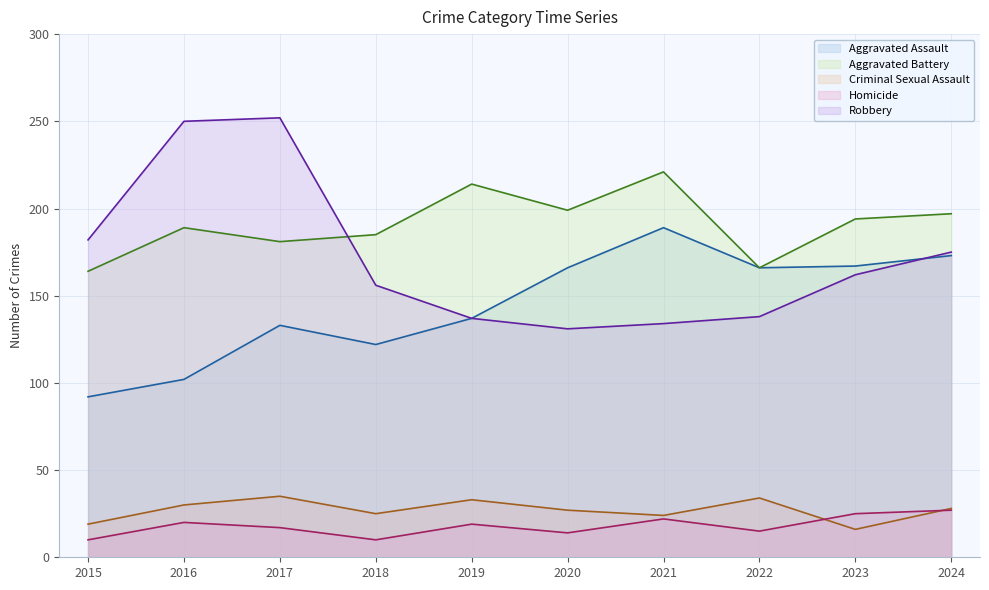

Which category has the lowest value in the Homicide series?

2015